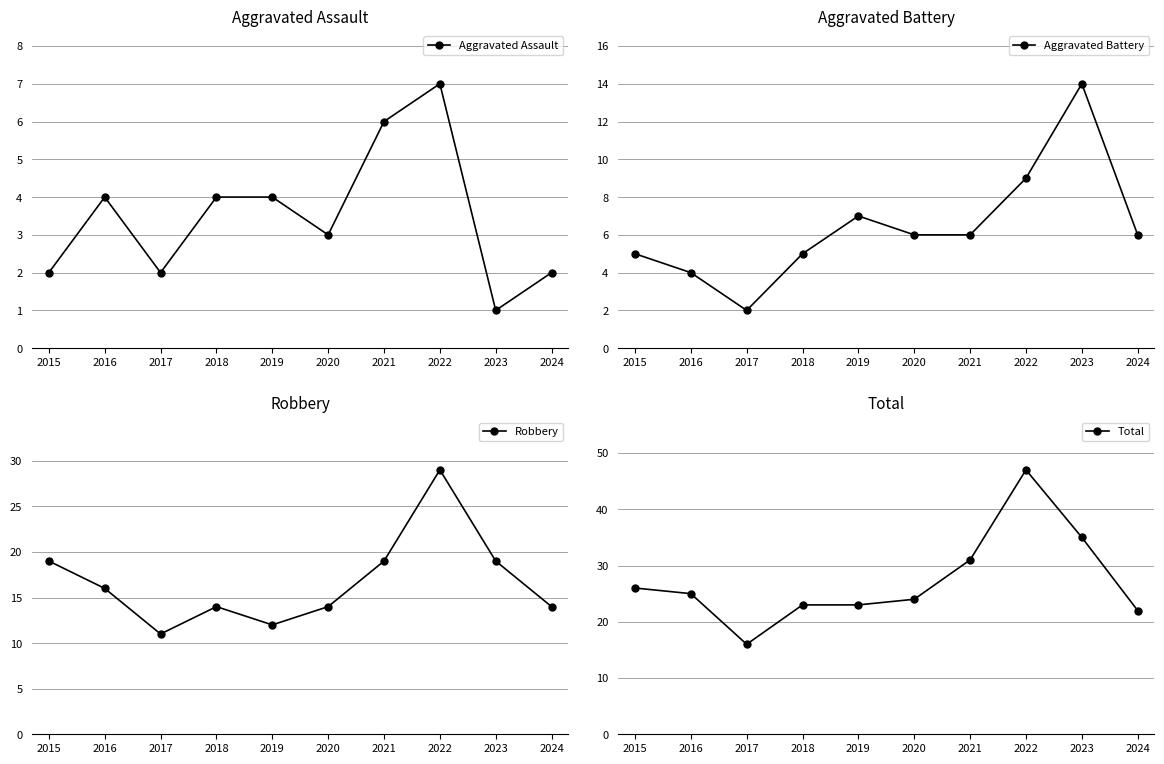

What is the difference between the Aggravated Assault values at 2018 and 2022?

3